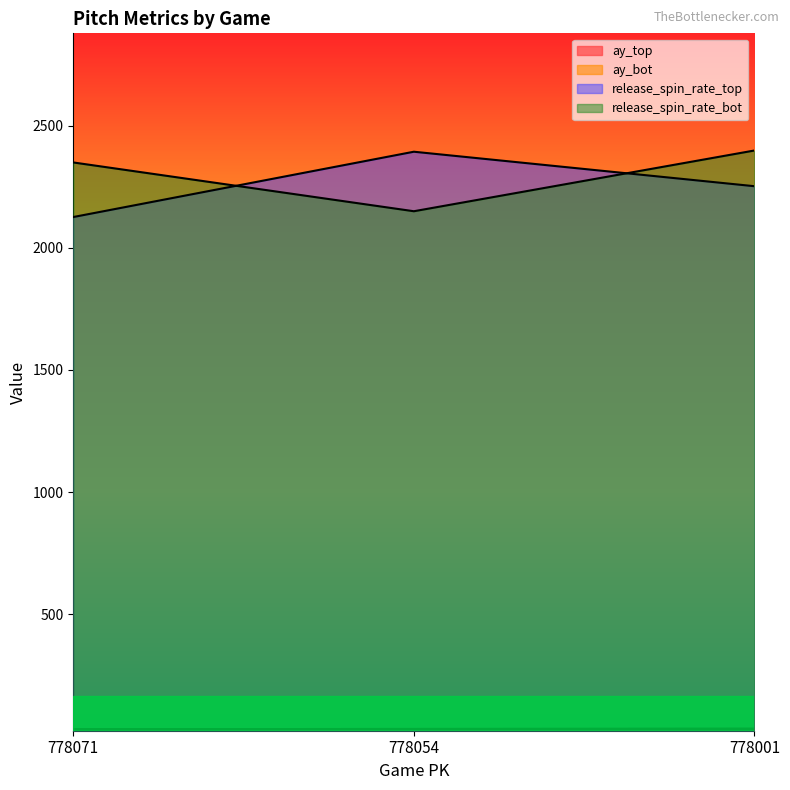

Rank the series by their maximum value, from lowest to highest.

ay_bot, ay_top, release_spin_rate_top, release_spin_rate_bot